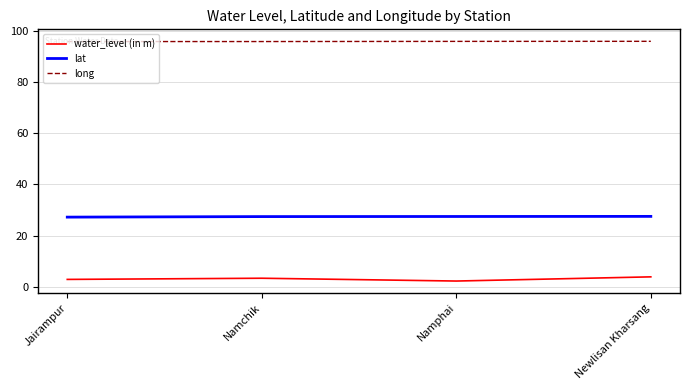

What is the maximum value shown in the chart?

96.1